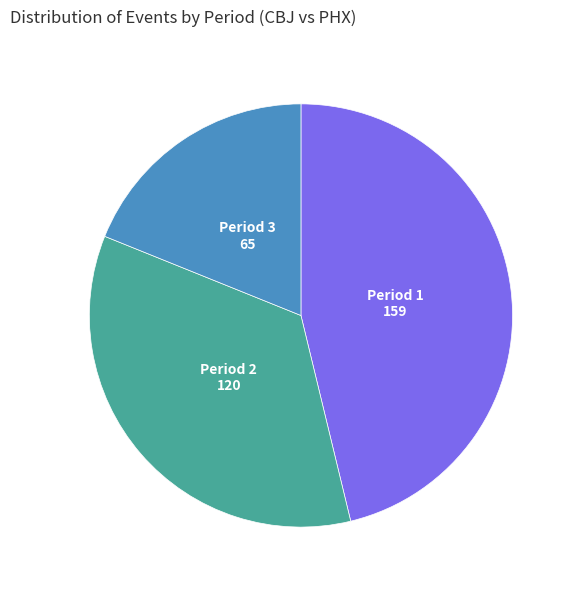

How many segments does this pie chart have?

3